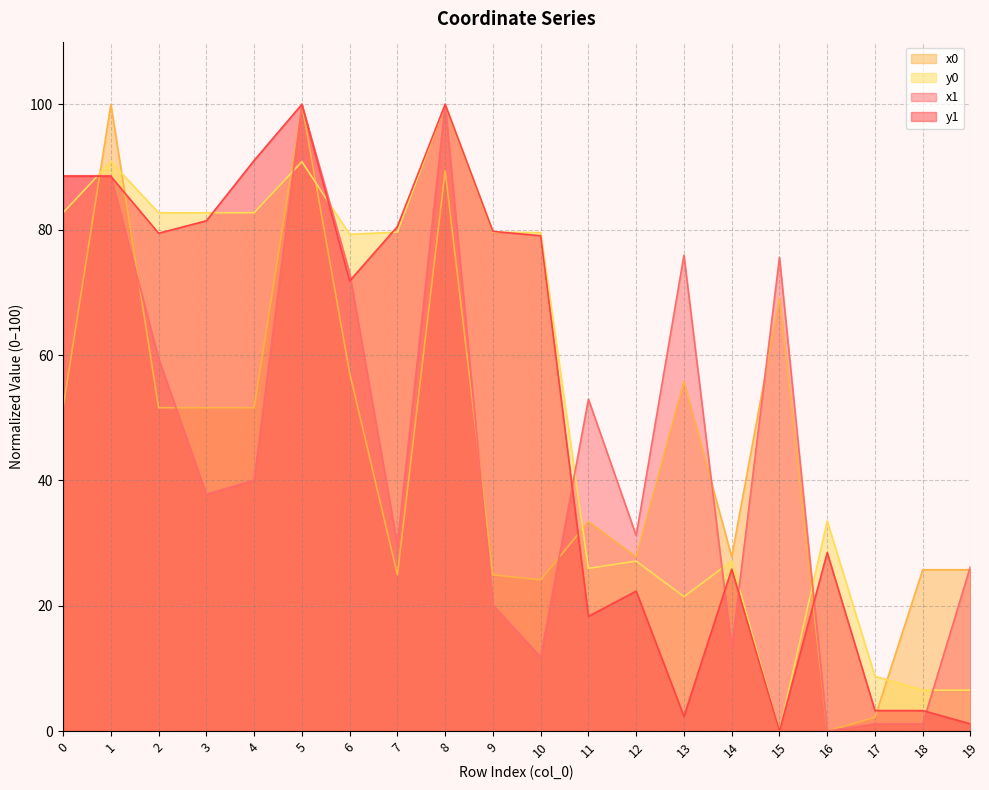

The value of y1 at 2 is 79.4. True or false?

True